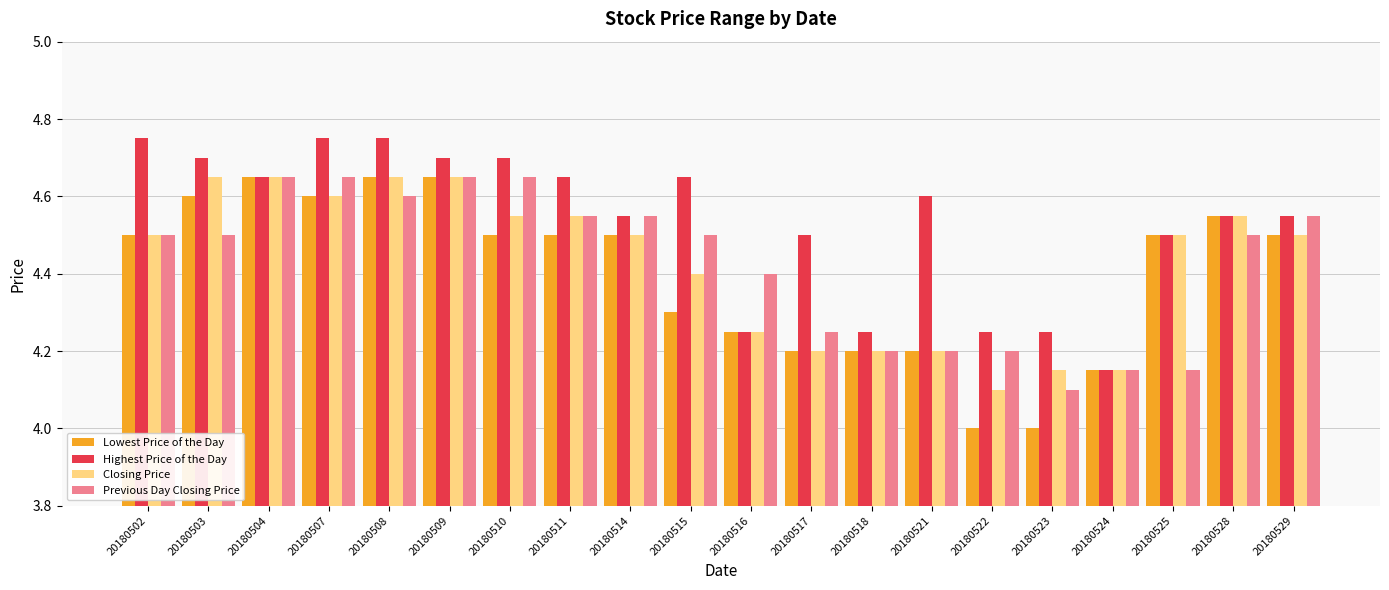

What is the difference between the highest and lowest values at 20180517?

0.3